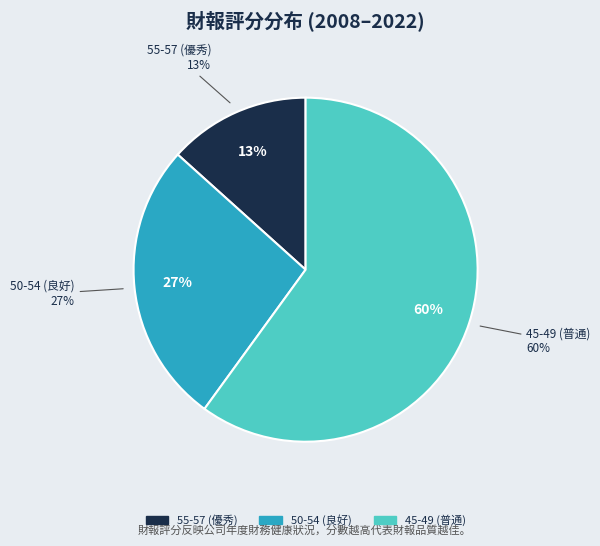

Do 2013 and 2012 together represent more than half of the pie?

No